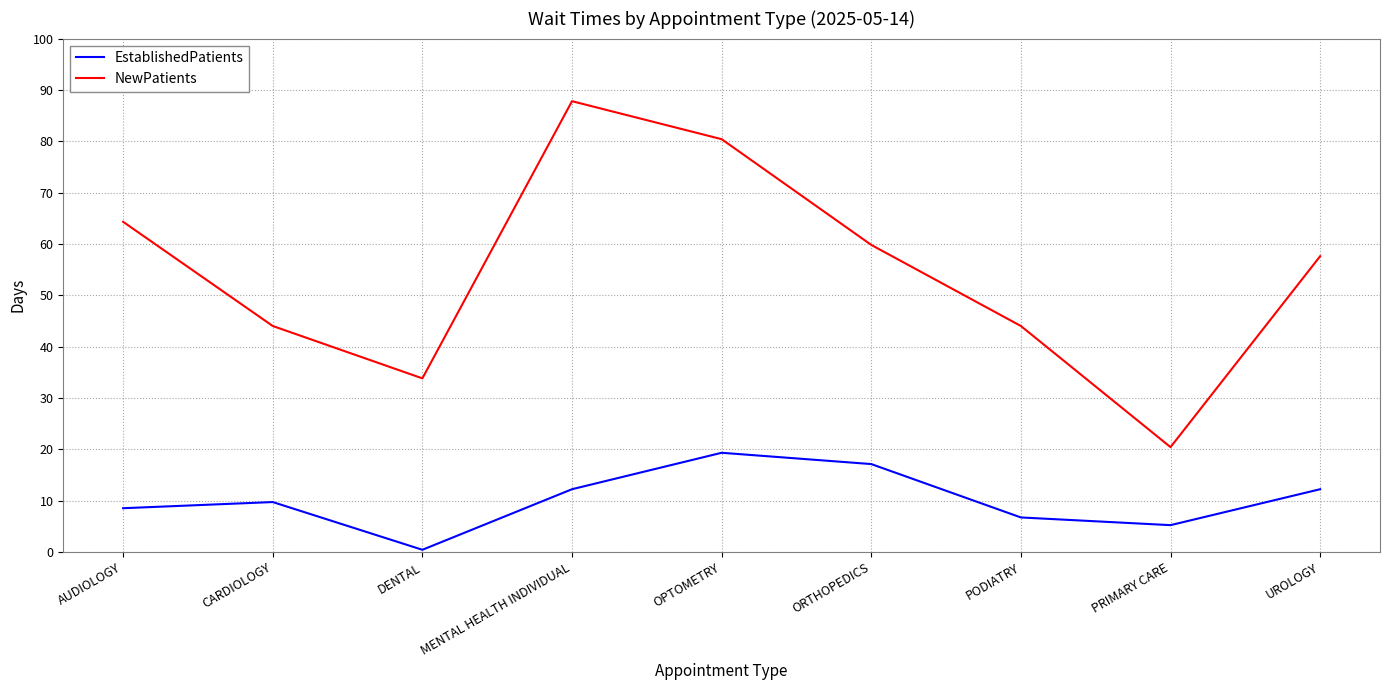

True or false: EstablishedPatients and NewPatients cross at least once.

False